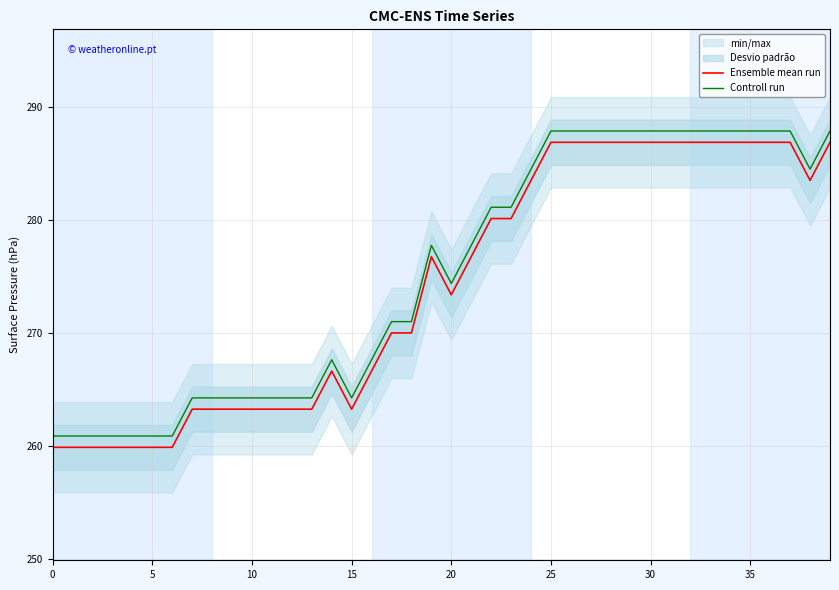

What is the total value across all series at 37?

574.8